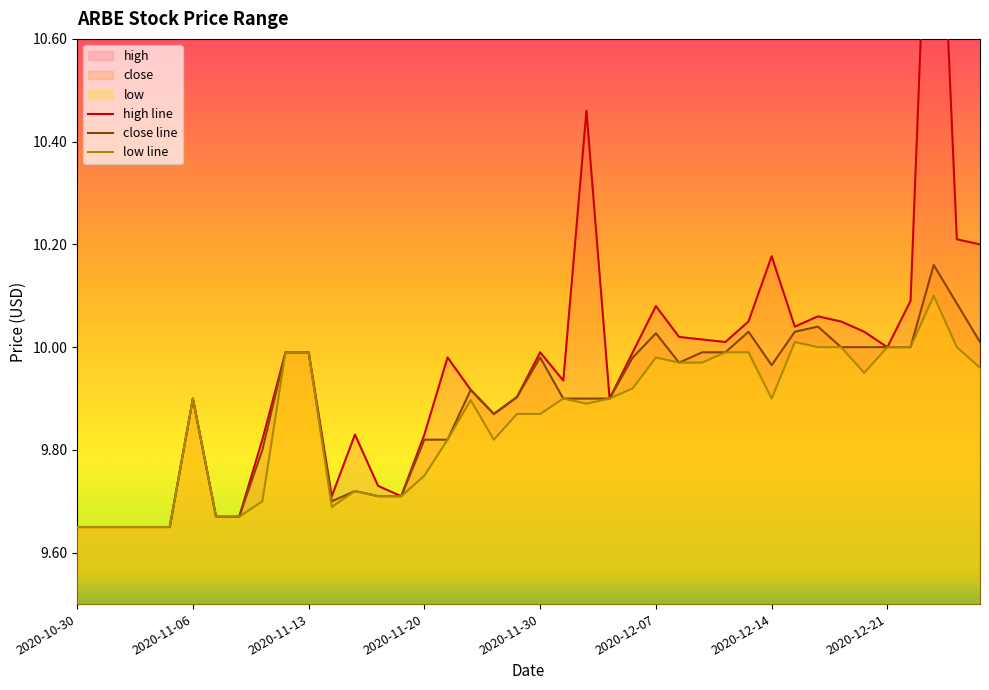

What is the greatest value displayed?

11.2